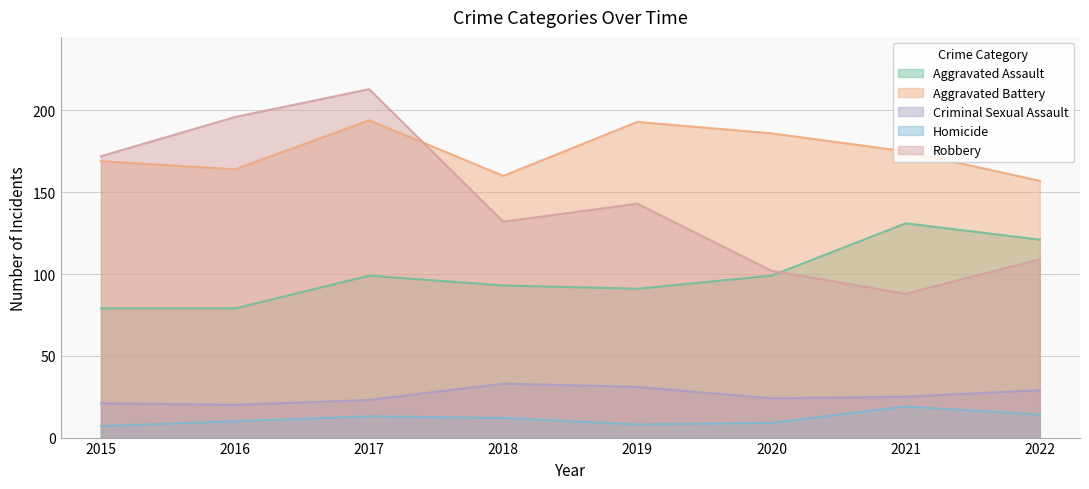

Reading right to left, list all the values displayed in this chart.

Aggravated Assault: 121	131	99	91	93	99	79	79
Aggravated Battery: 157	175	186	193	160	194	164	169
Criminal Sexual Assault: 29	25	24	31	33	23	20	21
Homicide: 14	19	9	8	12	13	10	7
Robbery: 109	88	102	143	132	213	196	172